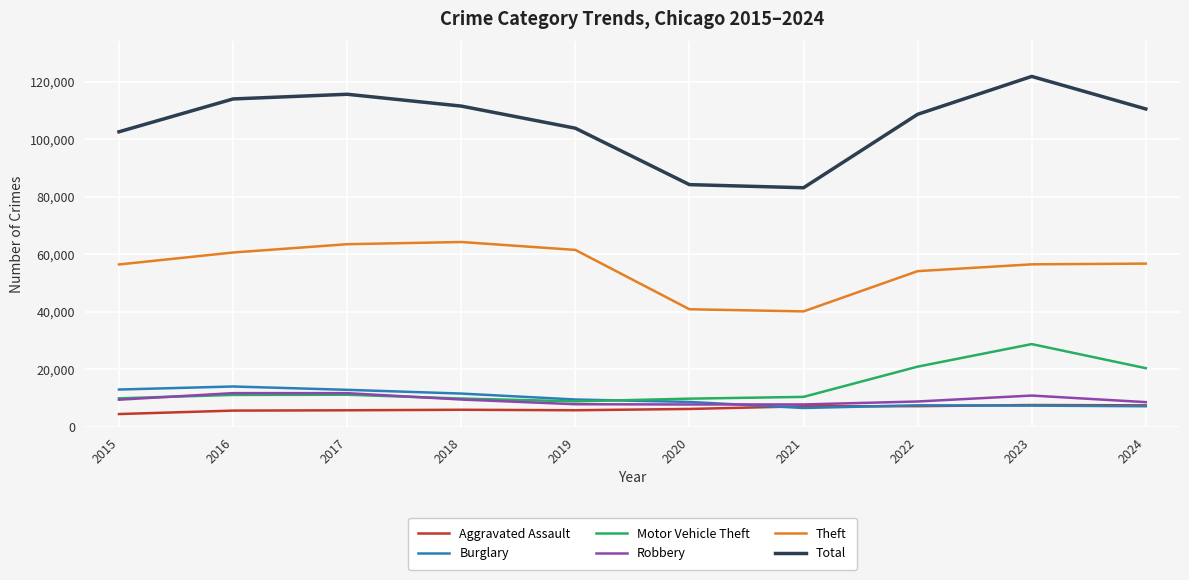

Which series has the widest spread of values?

Total